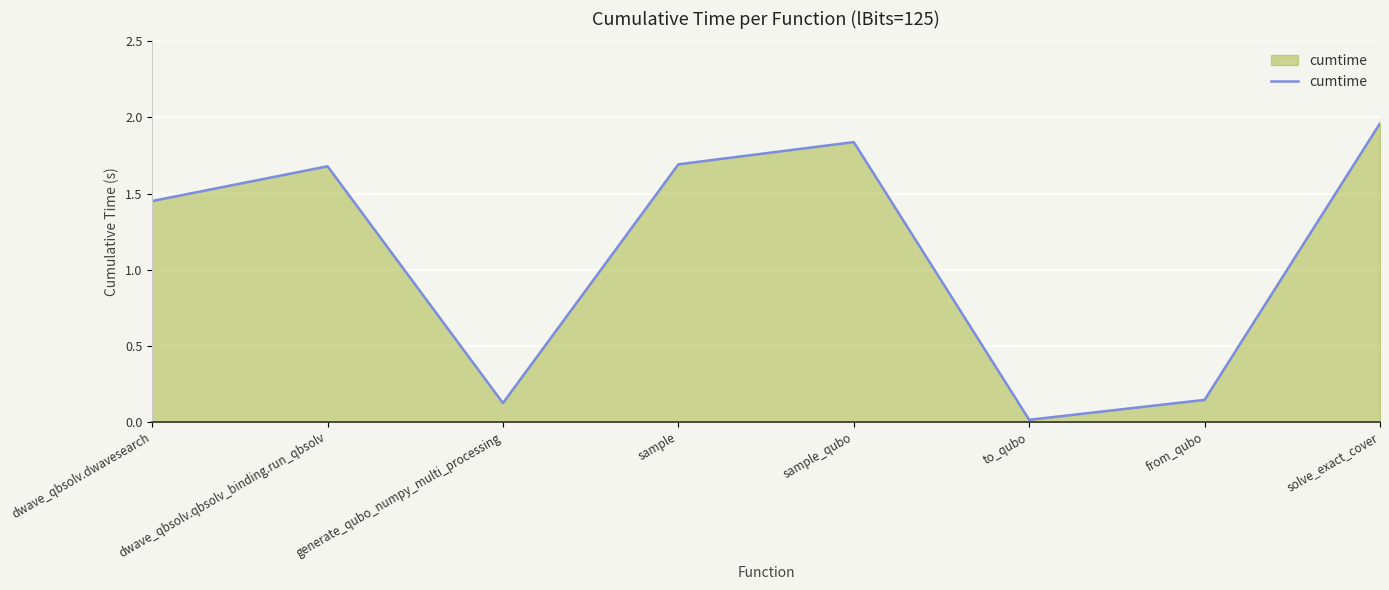

Does the chart have visible grid lines?

Yes